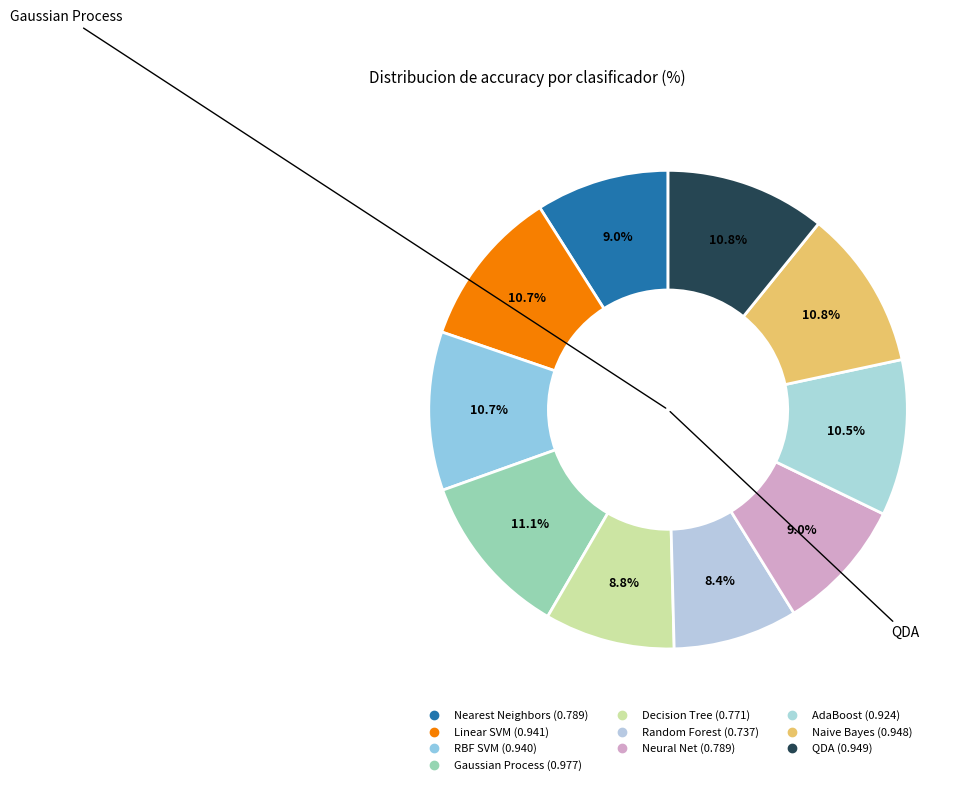

What percentage is NOT represented by Naive Bayes?

89.2%